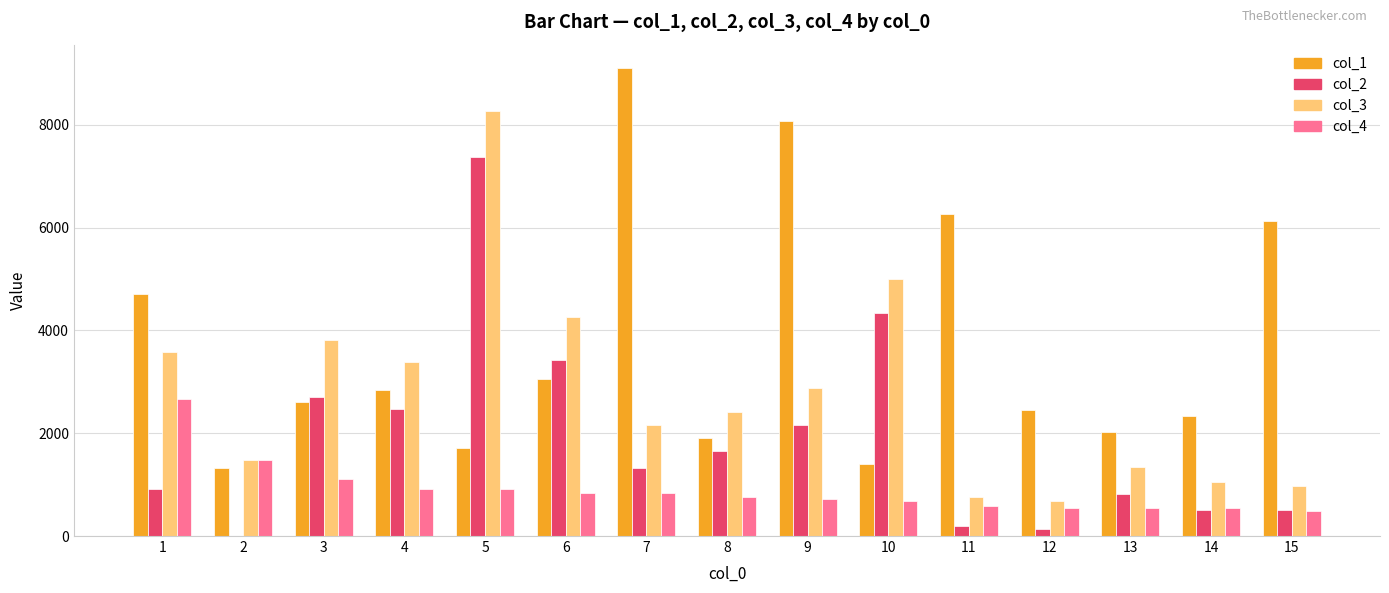

What is the total value across all series at 3?

10243